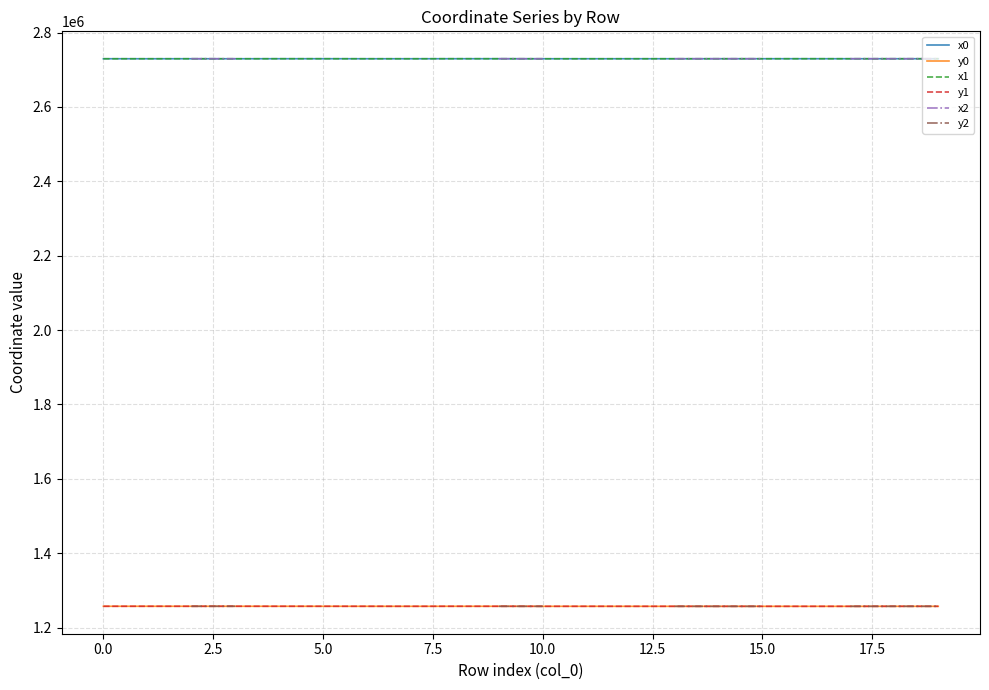

What is the maximum value for x1?

2729709.9